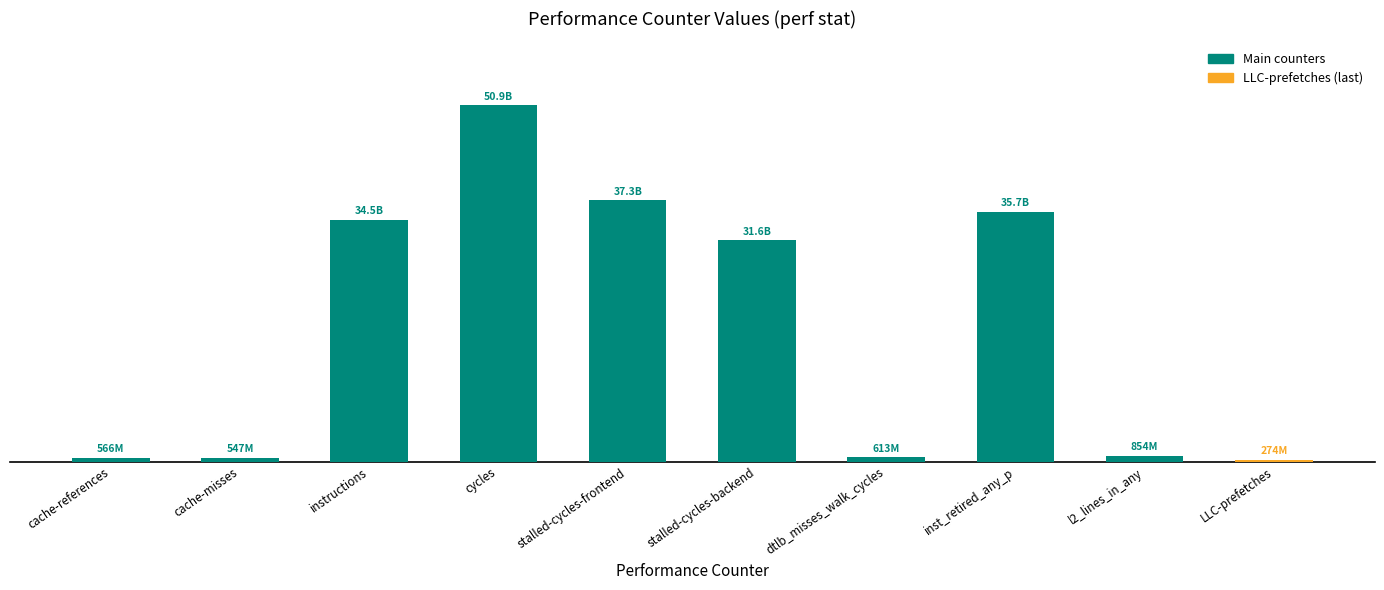

How many bars are there in total?

10